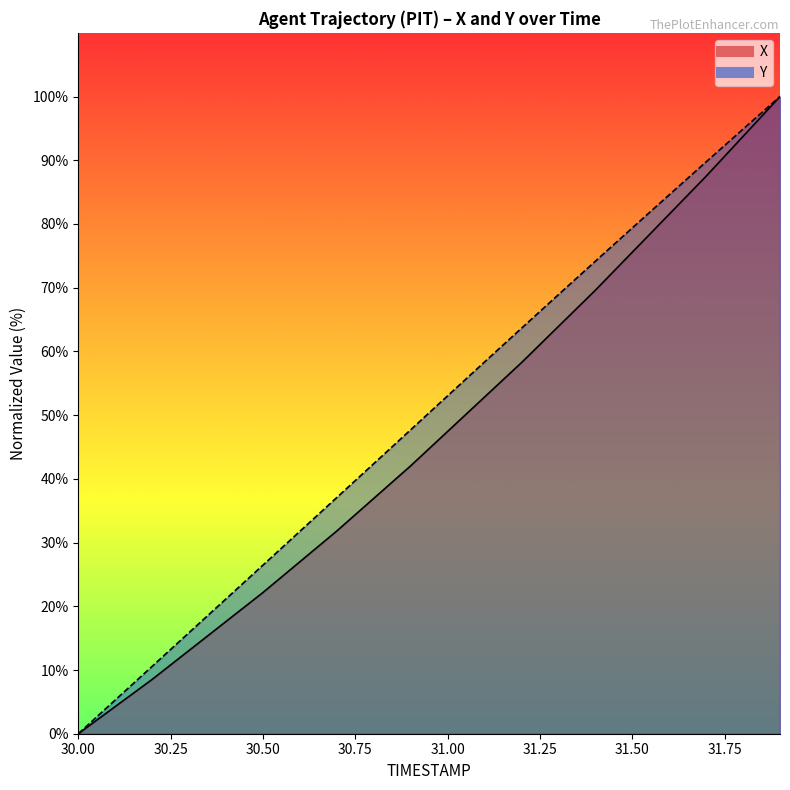

True or false: X and Y intersect in this chart.

False